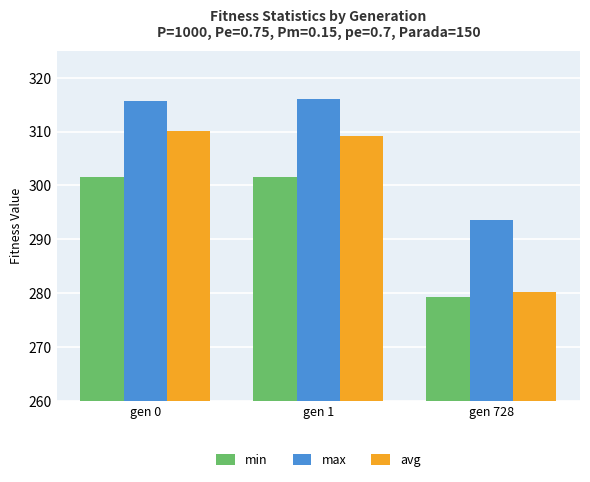

What is the difference between the highest and lowest values at gen 728?

14.3